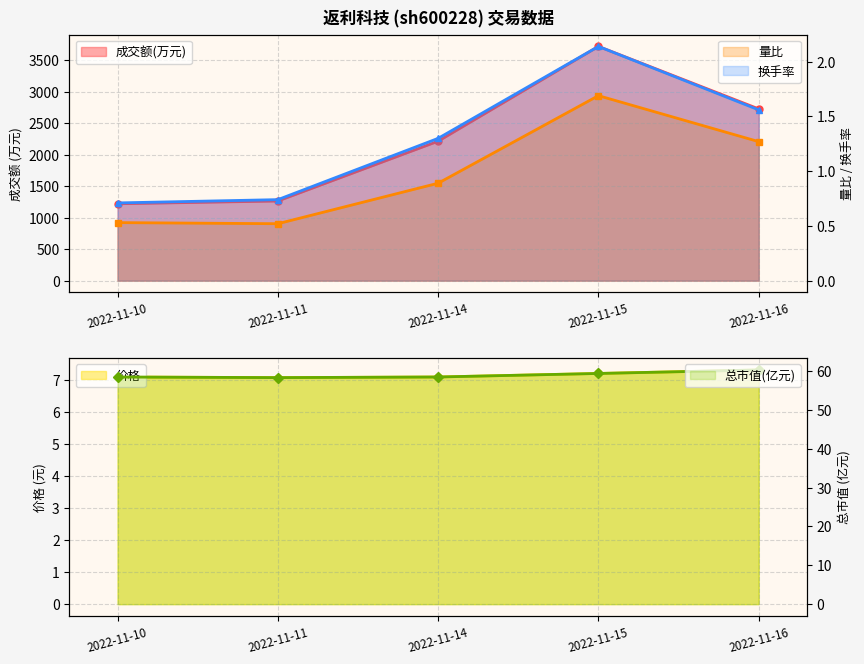

Is the value of 成交额(万元) at 2022-11-14 greater than the value of 换手率 at 2022-11-11?

Yes